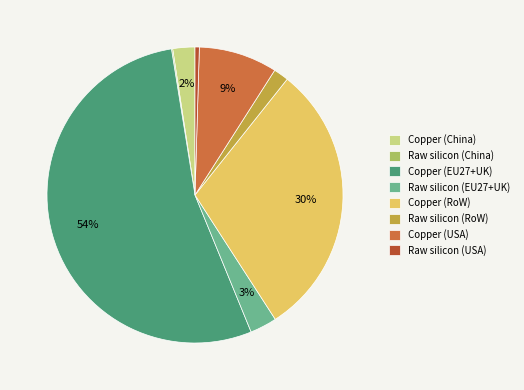

Which category accounts for the majority?

Copper (EU27+UK)